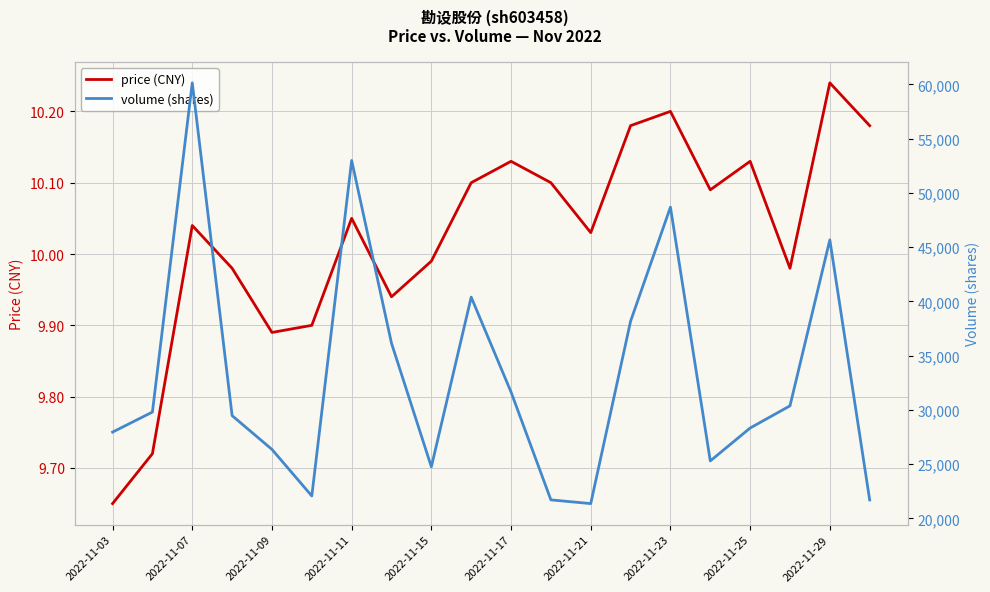

How many data points in volume (shares) are above 29796?

9